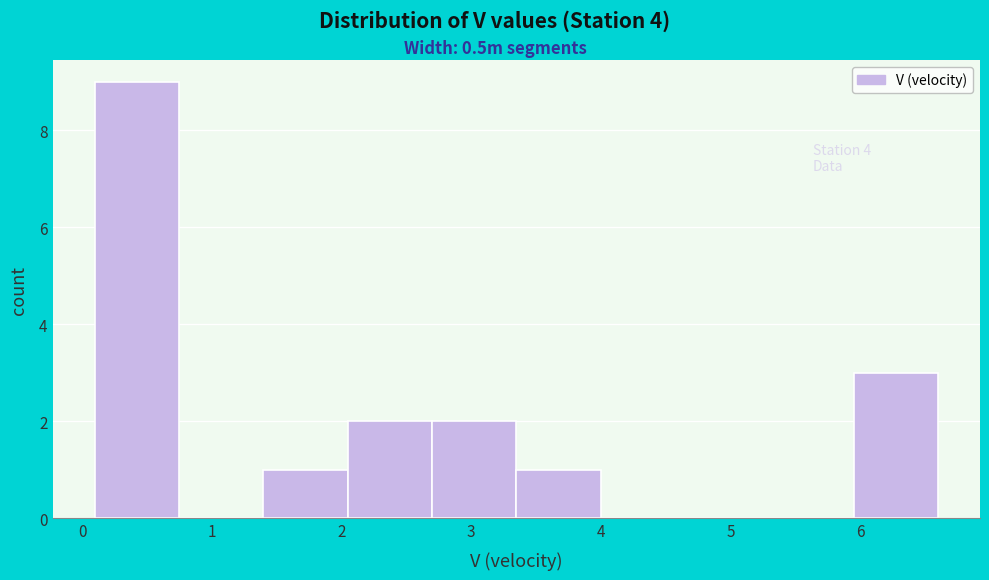

Which range on the x-axis has the tallest bar?

0.1 to 0.7